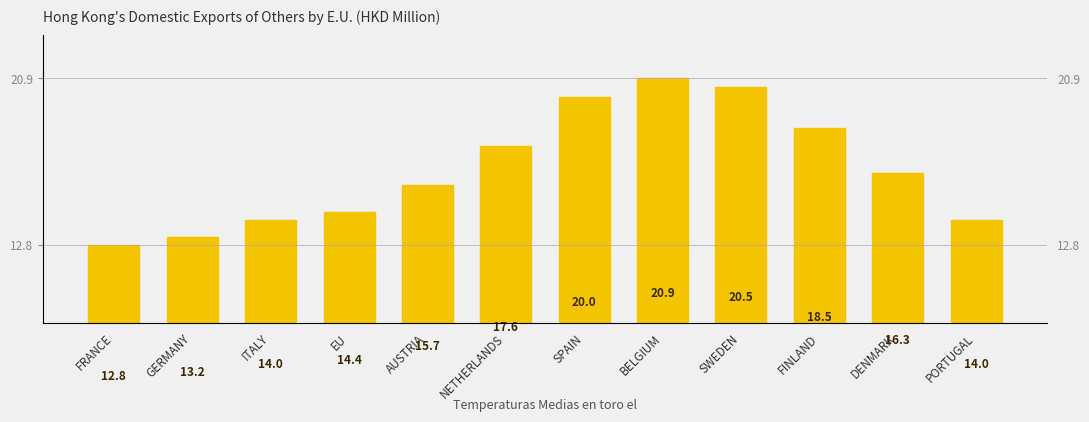

True or false: the data shows 31.7 at FINLAND.

False